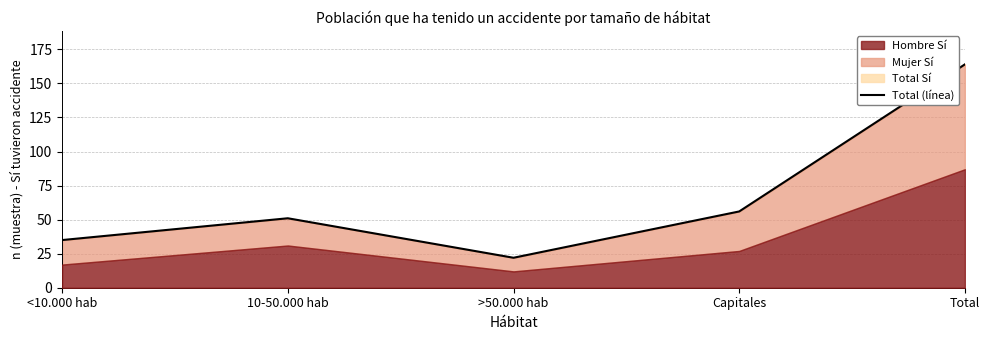

What is the difference between the values at >50.000 hab and Capitales?

34